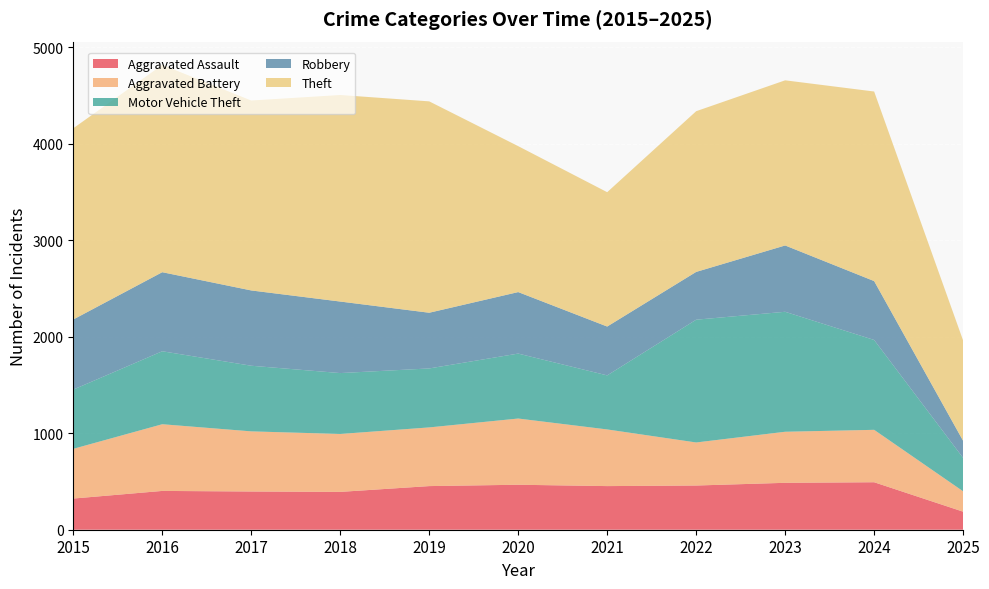

Reading left to right, extract all data points from this chart.

Aggravated Assault: 323	402	396	392	452	466	452	458	486	492	187
Aggravated Battery: 515	691	623	600	608	686	587	446	529	543	211
Motor Vehicle Theft: 614	756	680	631	611	673	560	1272	1243	931	346
Robbery: 726	819	780	741	577	637	506	495	687	610	177
Theft: 1981	2148	1968	2140	2190	1512	1392	1665	1711	1964	1039